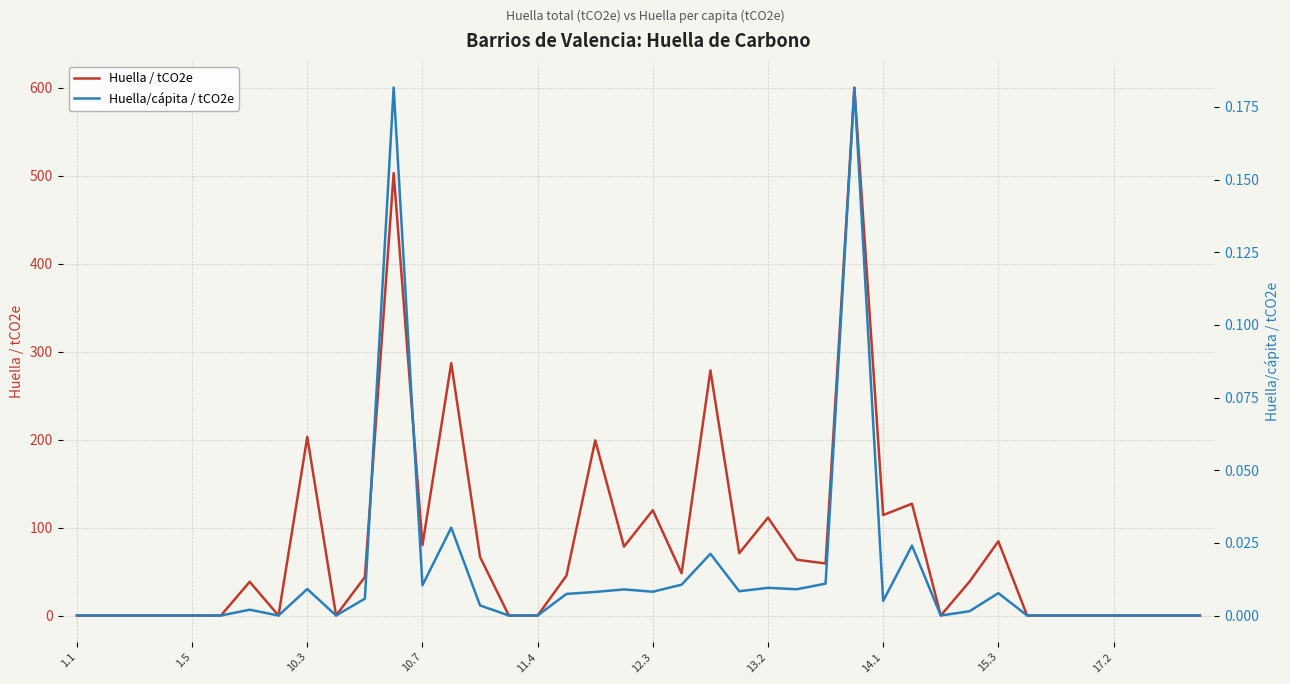

Where is Huella/cápita / tCO2e nearest to the value 0?

1.1